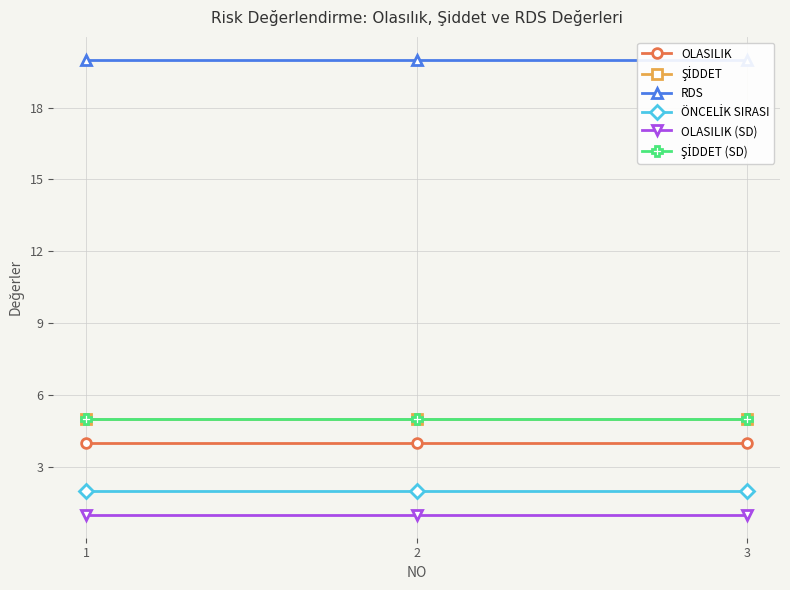

Which series changed the most between 1 and 2?

OLASILIK